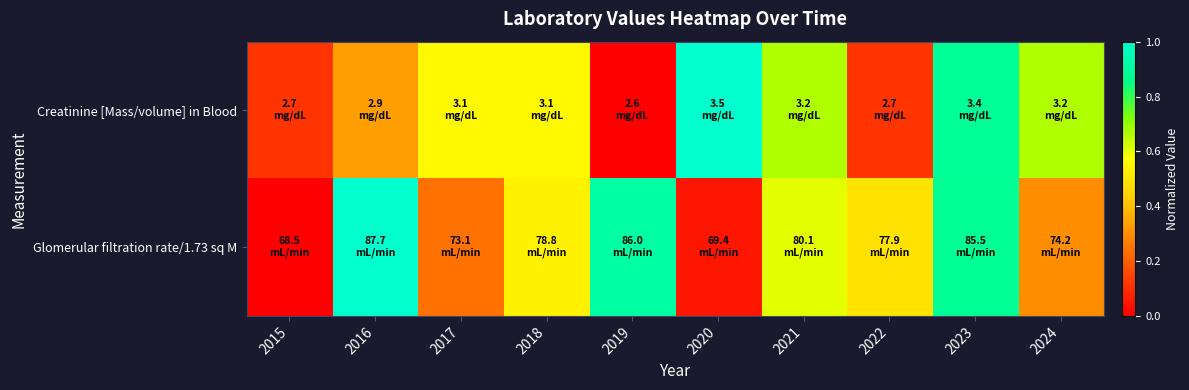

List the series in order of their peak value, lowest first.

Creatinine [Mass/volume] in Blood, Glomerular filtration rate/1.73 sq M